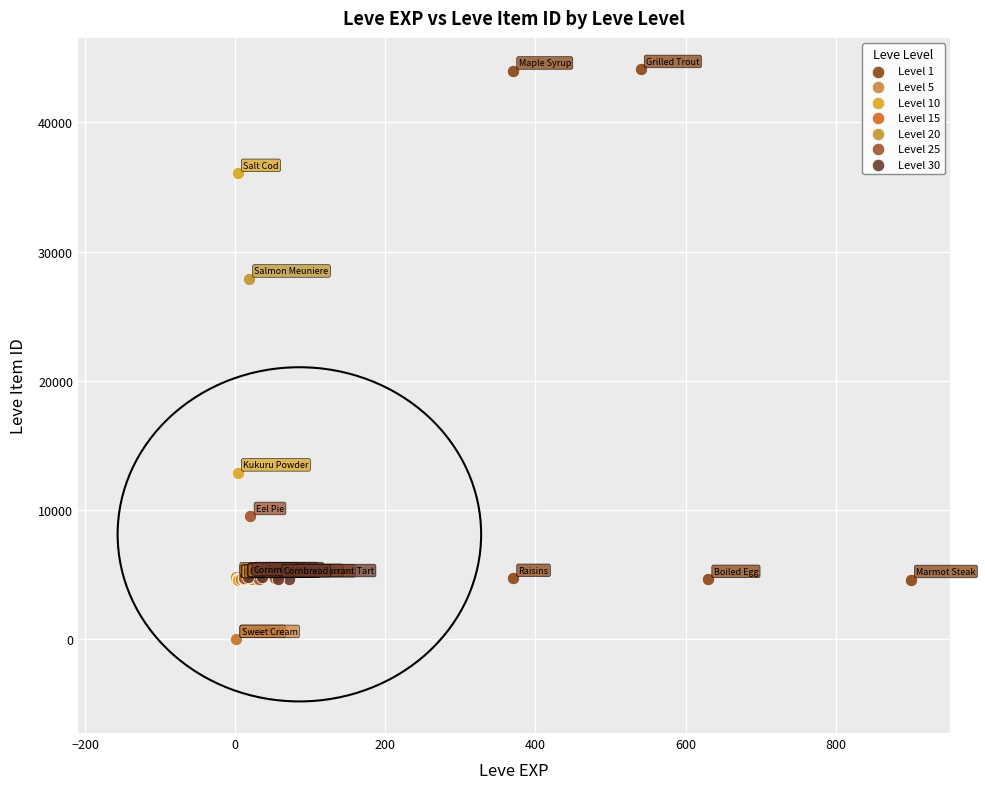

Which series has the widest spread of Y values?

Level 1